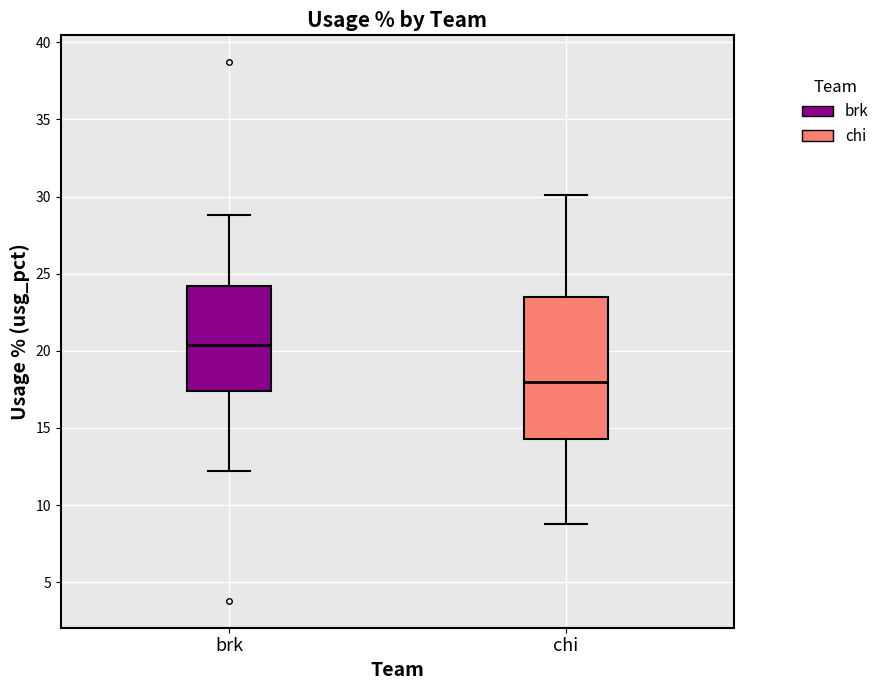

Reading left to right, transcribe this box plot: for each box, give where its median line is, the range the box spans, and where its two whiskers end, as read against the y-axis. The values are not printed on the chart, so give them approximately, as read against the axis.

brk: median 20.5, box 17.5 to 24.0, whiskers 12.0 to 29.0
chi: median 18.0, box 14.5 to 23.5, whiskers 9.0 to 30.0